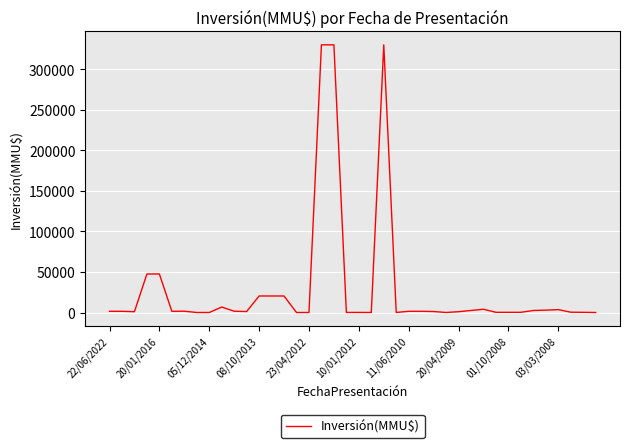

Does the chart display data point markers on the line(s)?

No